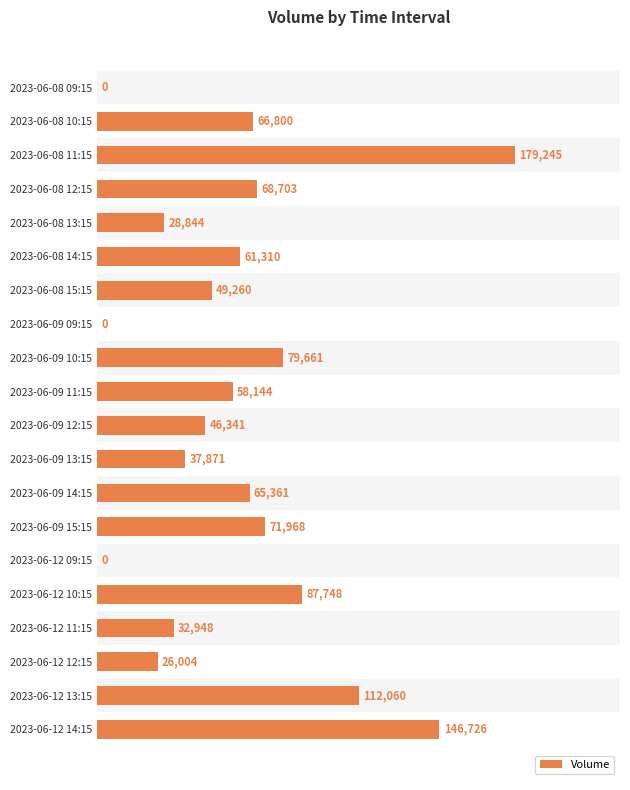

How many categories are shown in the chart?

20